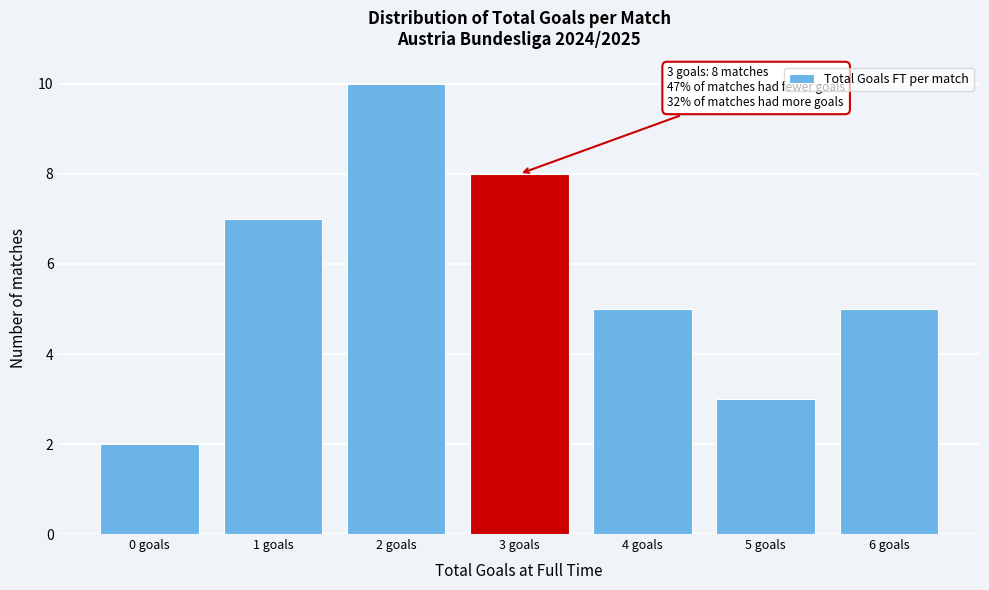

Reading left to right, what are all the values shown in this chart?

2	7	10	8	5	3	5